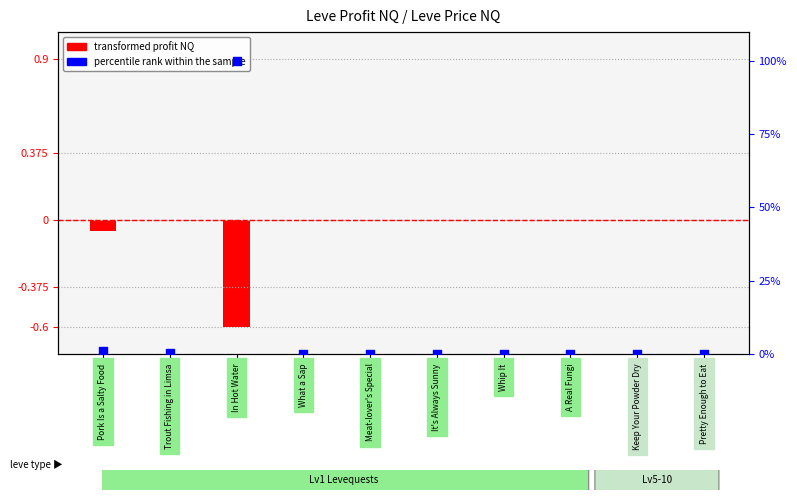

Is the value of transformed profit NQ at In Hot Water greater than the value of percentile rank within the sample at In Hot Water?

No